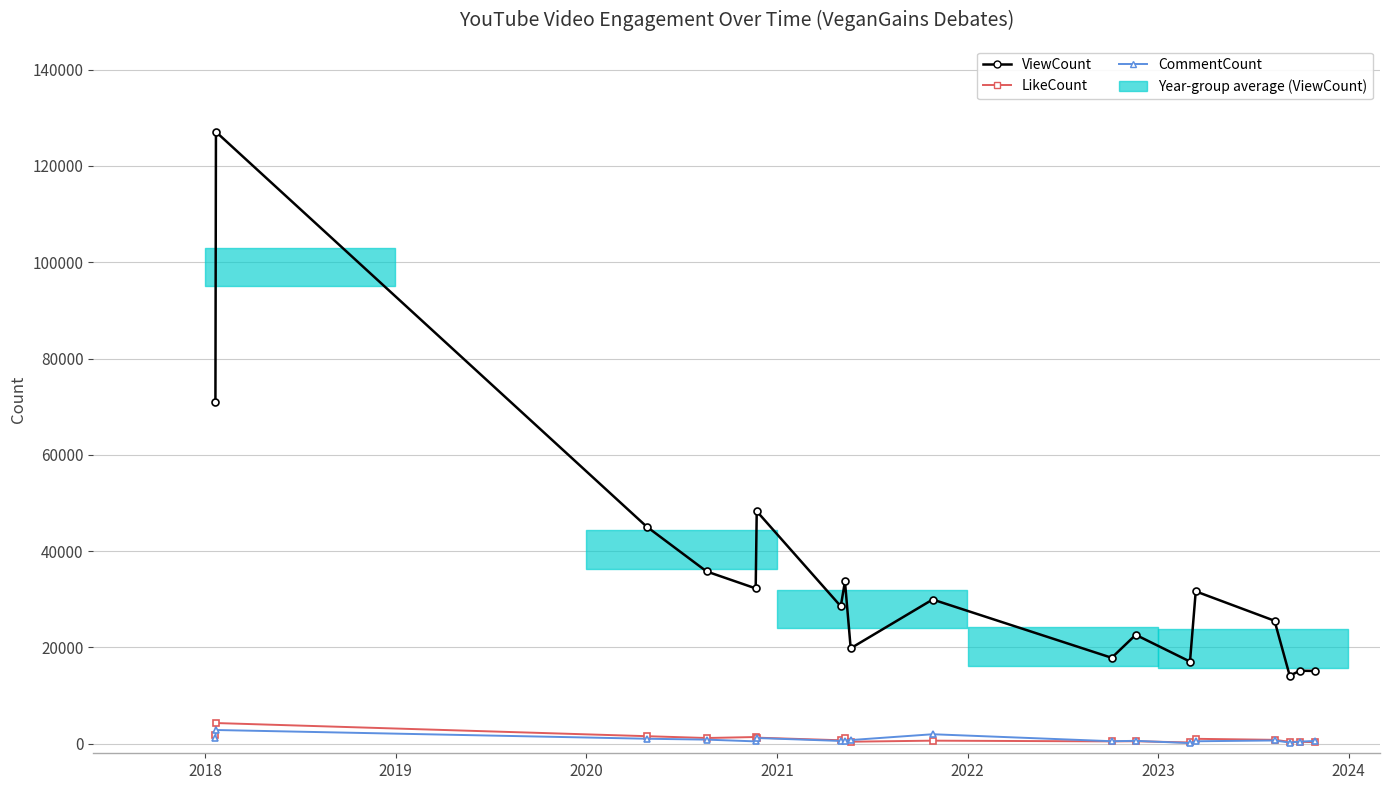

Which series has the largest range (max minus min)?

ViewCount